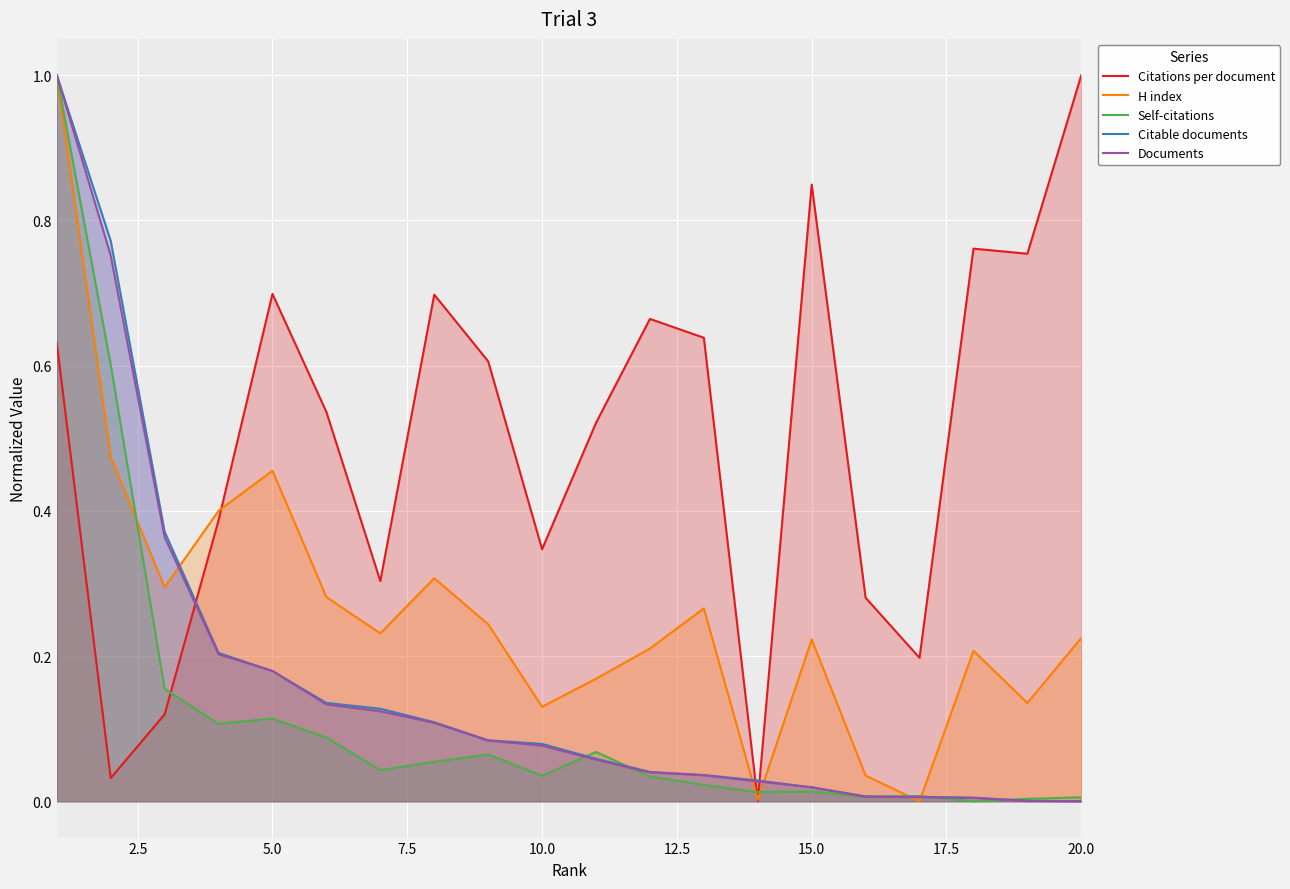

In Self-citations, how many points are higher than both neighbors (excluding endpoints)?

5